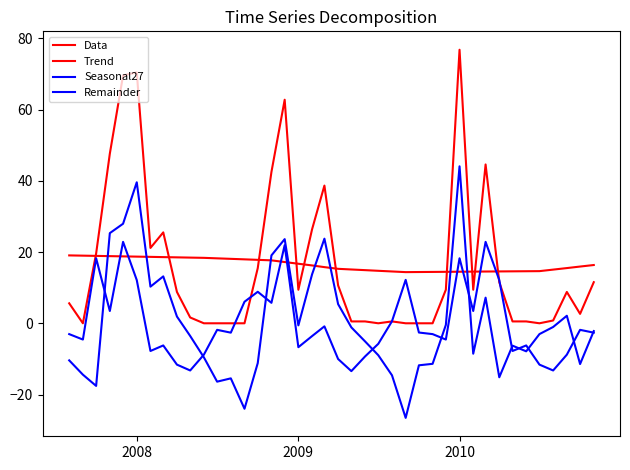

Is this an area chart (filled region under the line)?

No